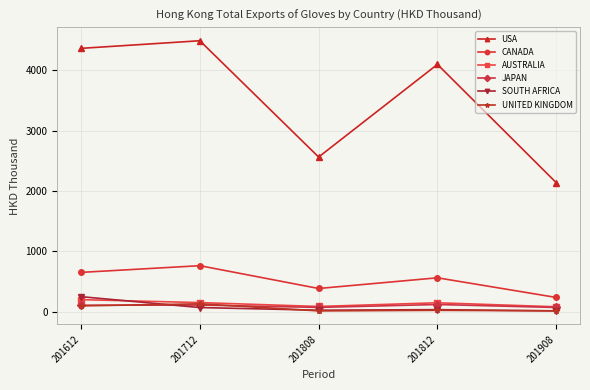

What is the average value of the JAPAN series?

99.2